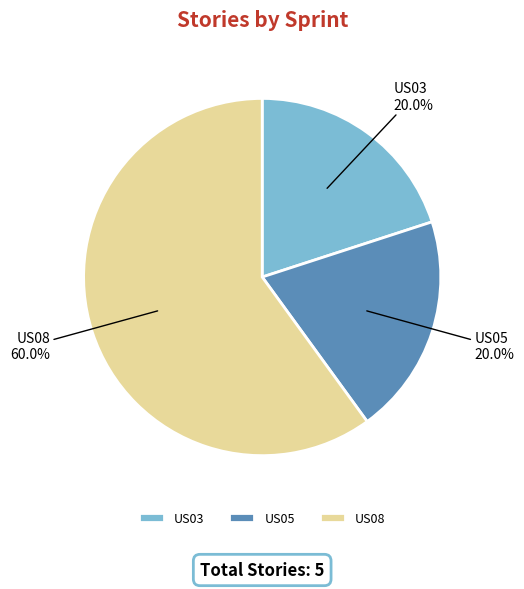

Is it true that US03 is 20% of the pie?

True